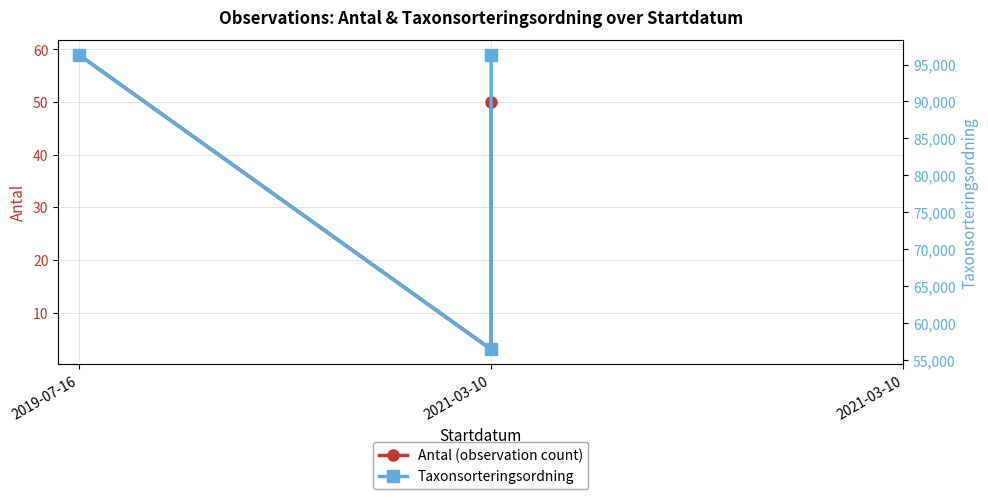

Is it true that Taxonsorteringsordning equals 81890 at 2021-03-10?

False